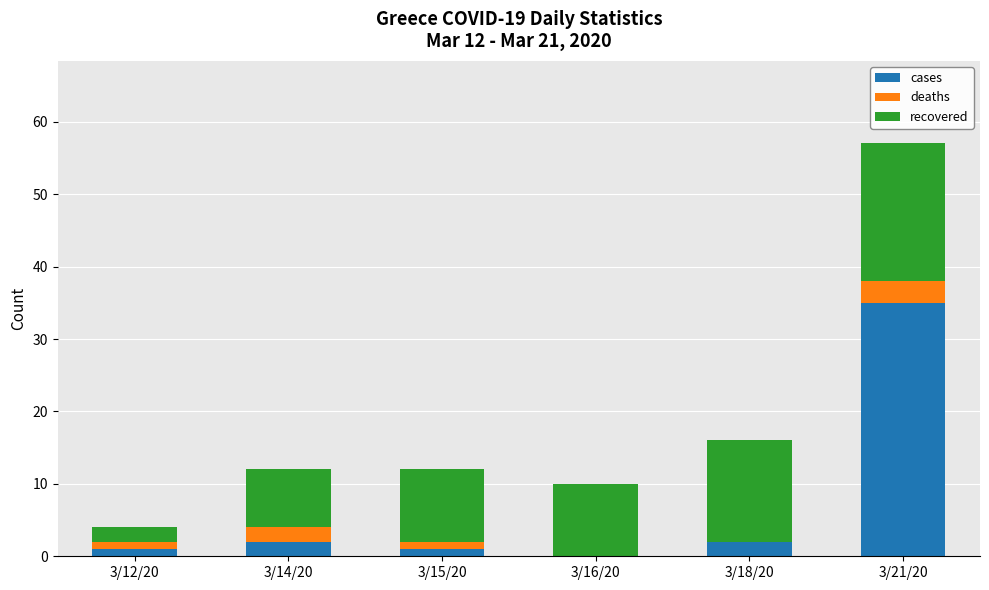

At which category is the sum across all series the highest?

3/21/20